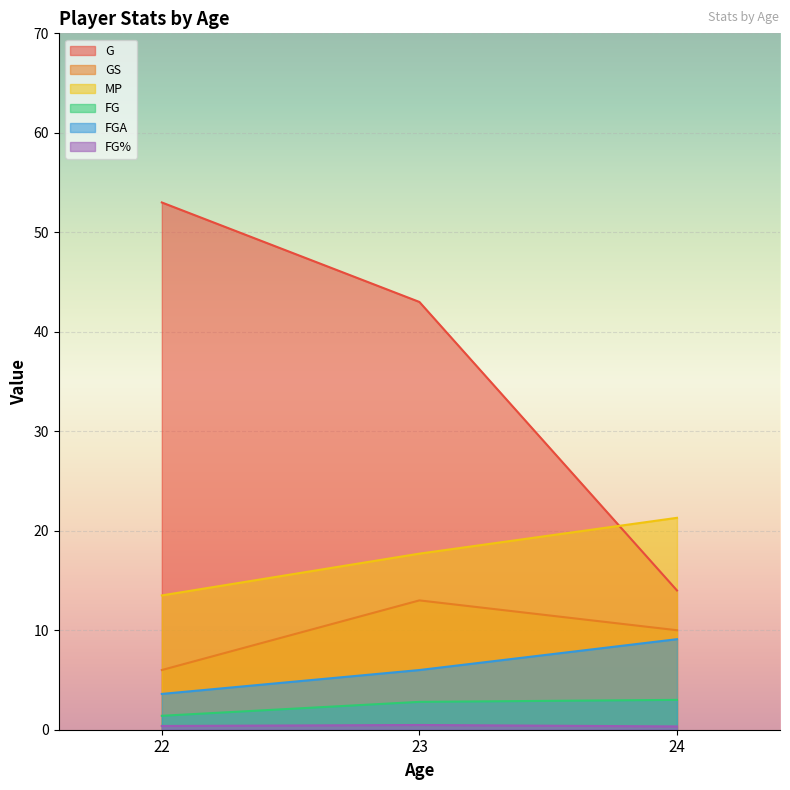

Which series has the largest total across all categories?

G